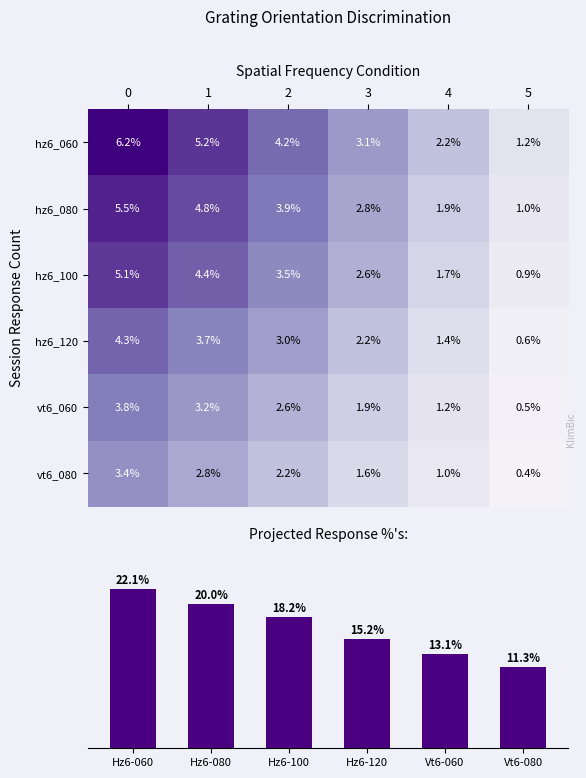

What is the sum of all hz6_120 values?

15.2